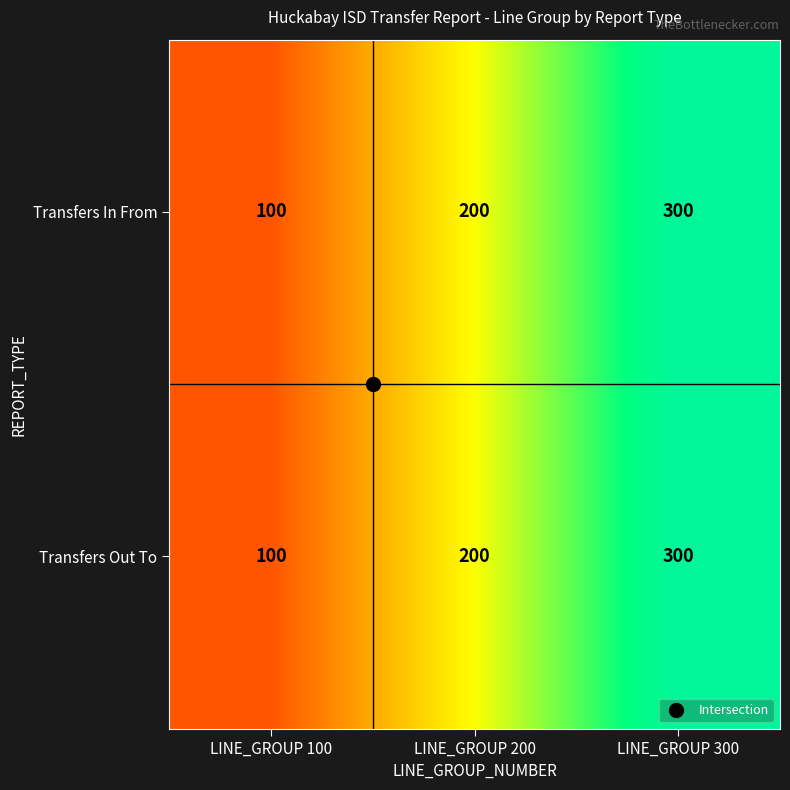

Count the Transfers In From values in the range 100 to 300.

3